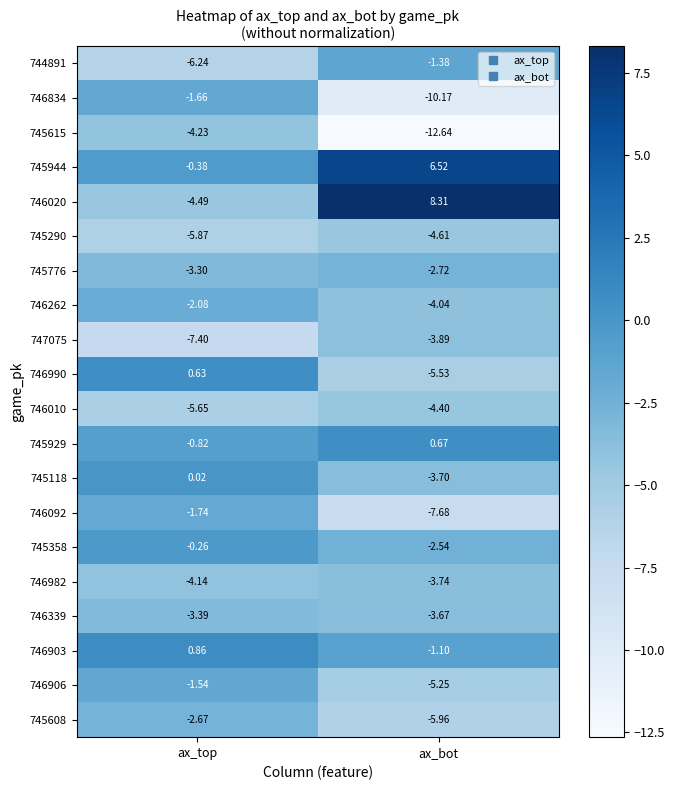

At which category is the sum across all series the highest?

ax_top